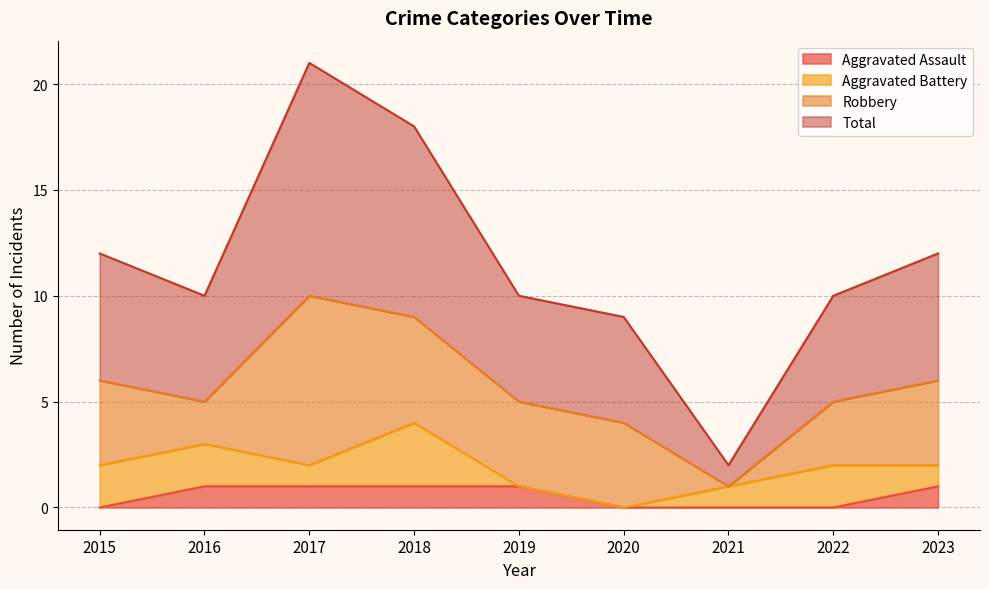

What is the average value of the Aggravated Assault series?

1